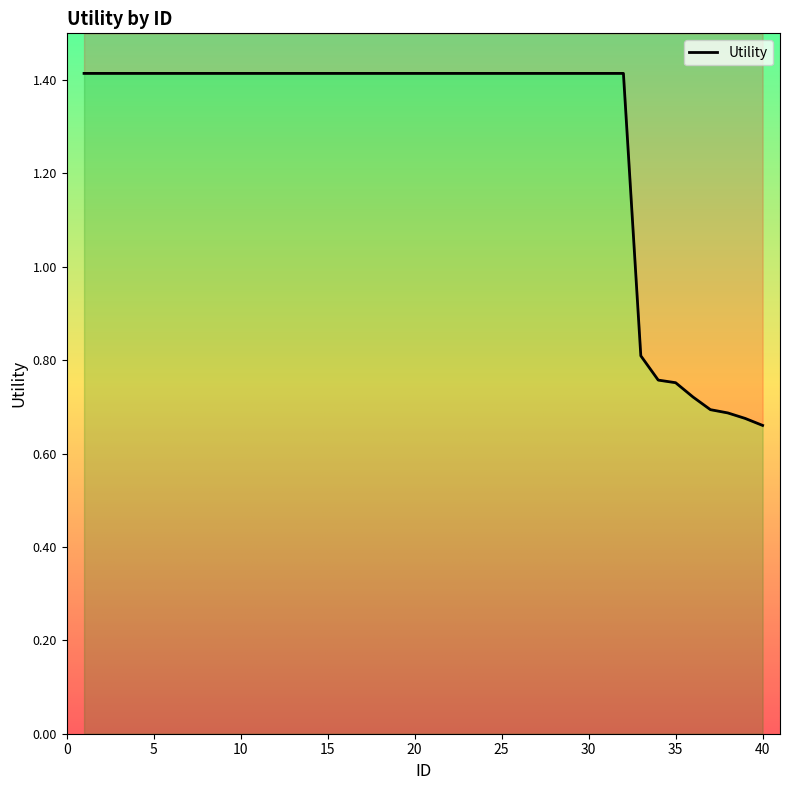

How many data points are above 1?

32